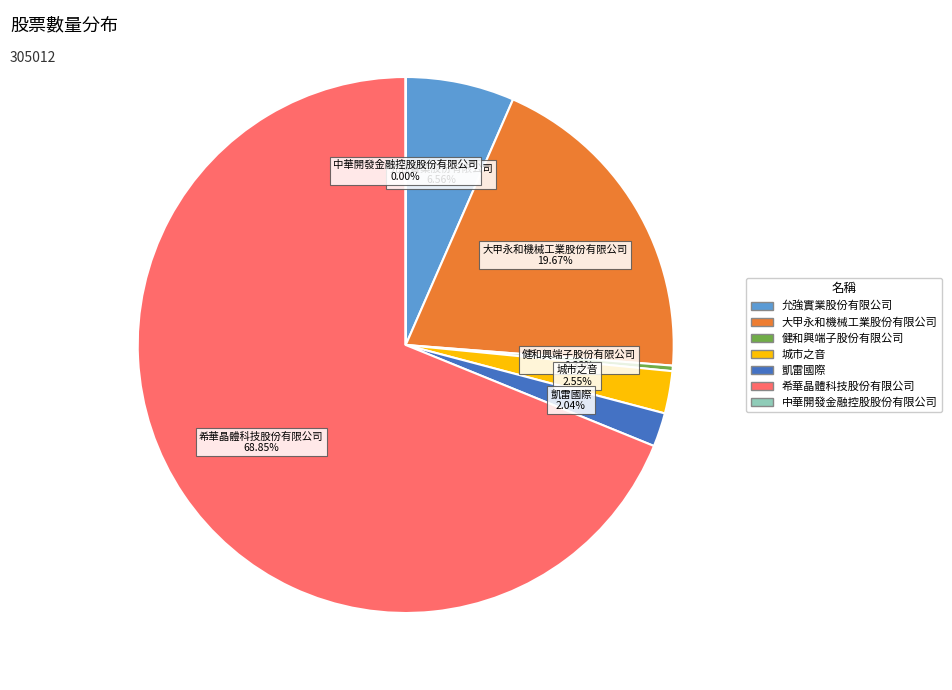

What is the largest slice in the pie chart?

希華晶體科技股份有限公司